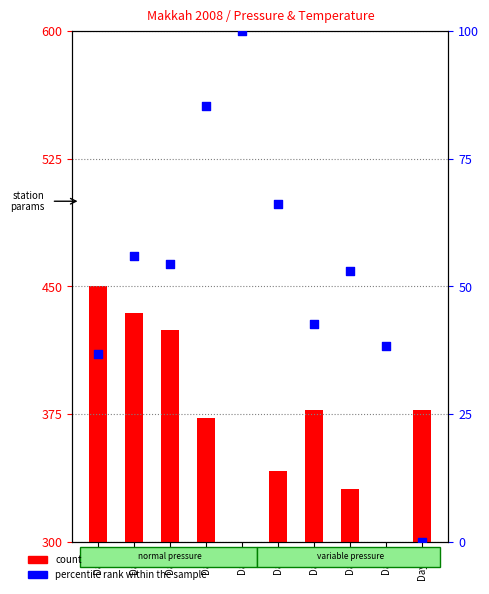

At which category is the sum across all series the highest?

Day2